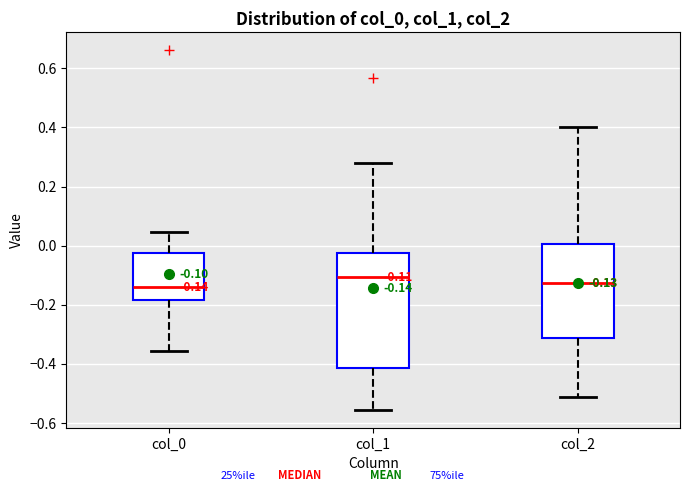

Which box is the tallest, from its lower edge to its upper edge?

col_1